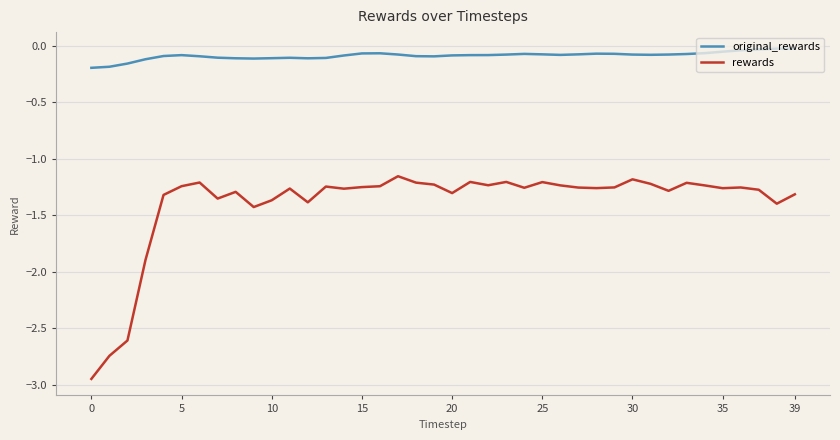

Rank the series by their maximum value, from lowest to highest.

rewards, original_rewards